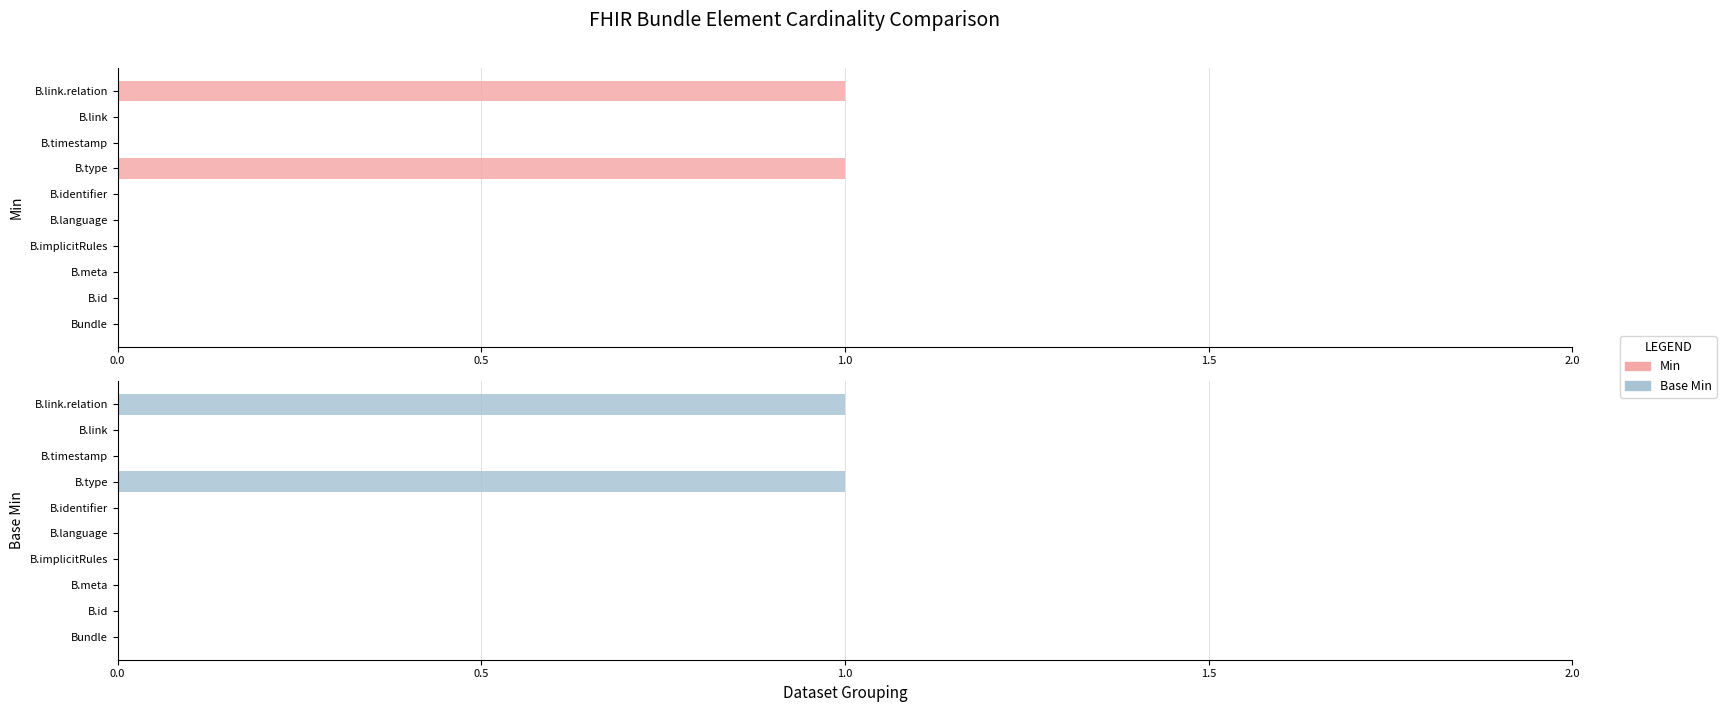

What position from the right is 0.0?

10